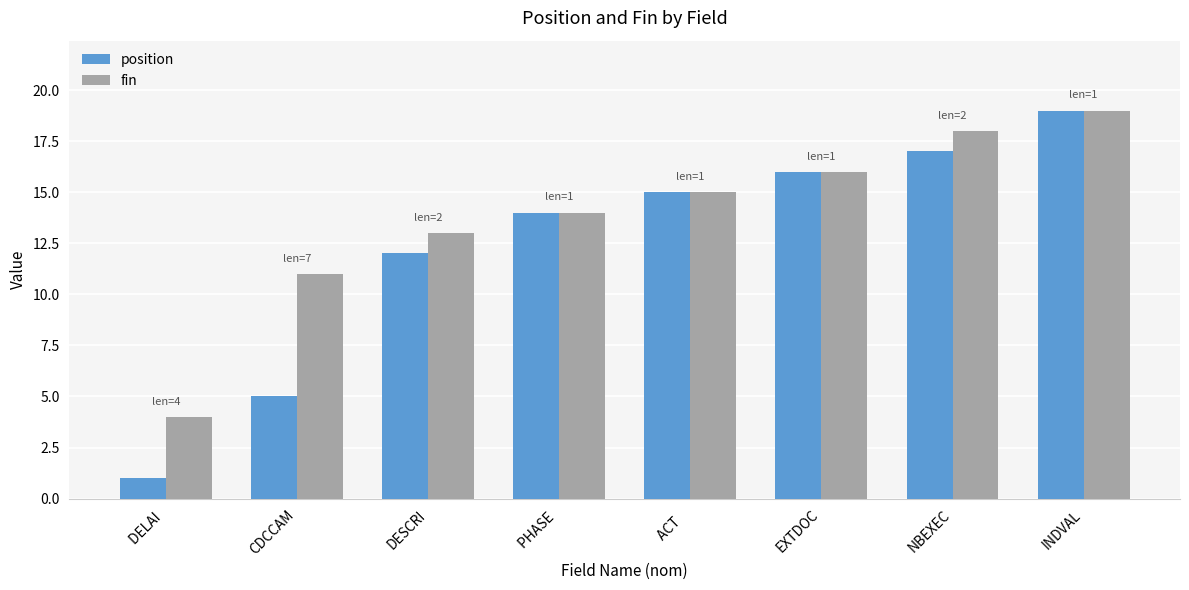

What is the maximum value for fin?

19